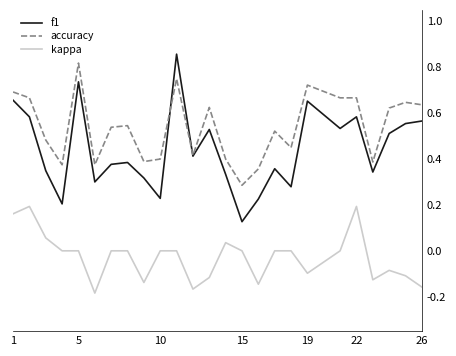

Which series has the largest range (max minus min)?

f1